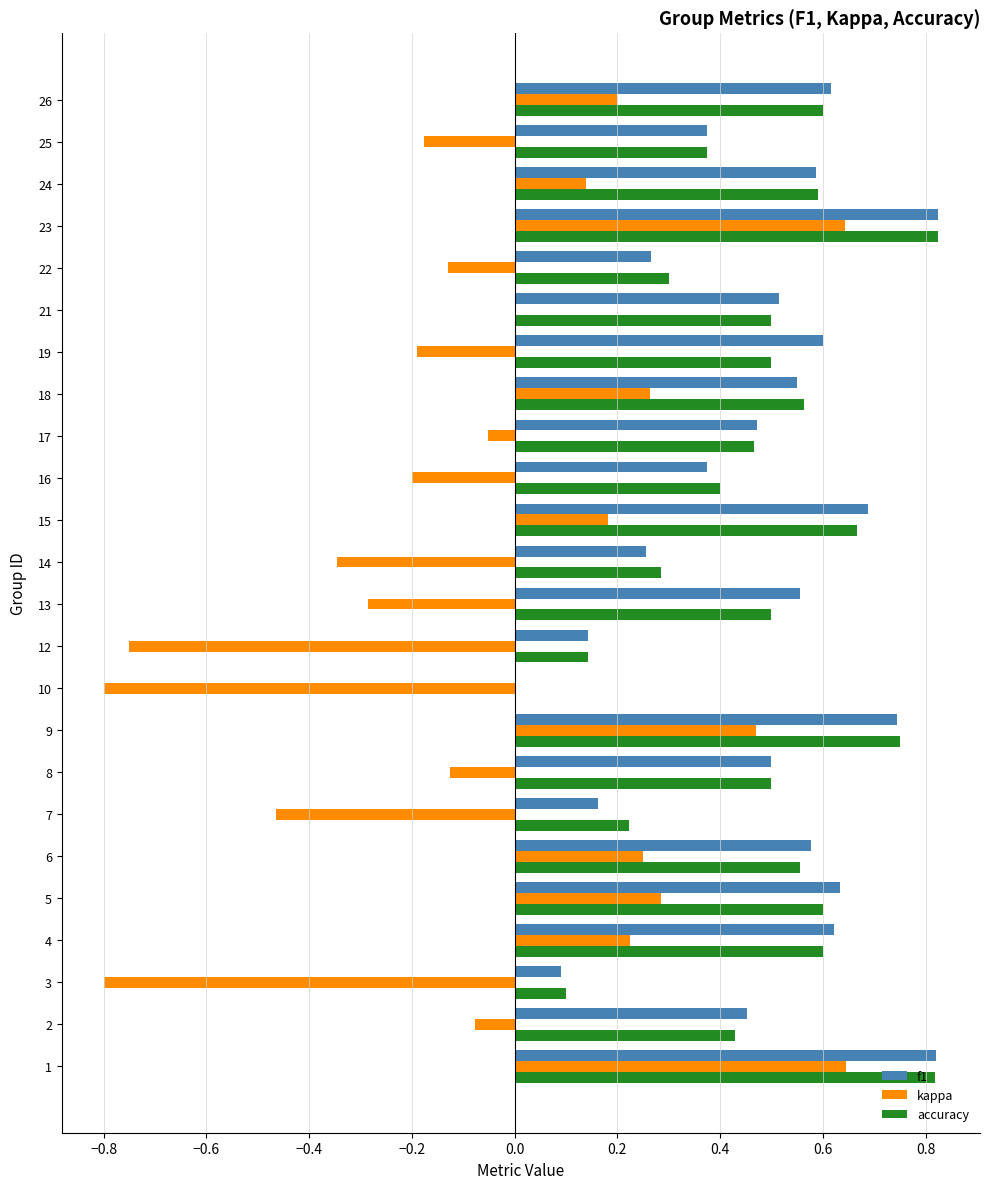

What is the sum of all kappa values?

-1.1